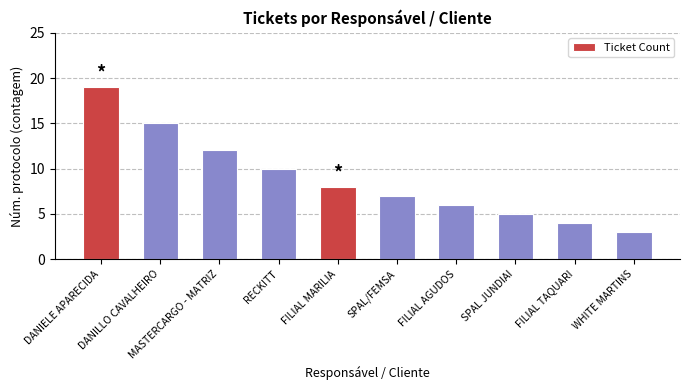

Reading left to right, extract all data points from this chart.

DANIELE APARECIDA=19	DANILLO CAVALHEIRO=15	MASTERCARGO - MATRIZ=12	RECKITT=10	FILIAL MARILIA=8	SPAL/FEMSA=7	FILIAL AGUDOS=6	SPAL JUNDIAI=5	FILIAL TAQUARI=4	WHITE MARTINS=3